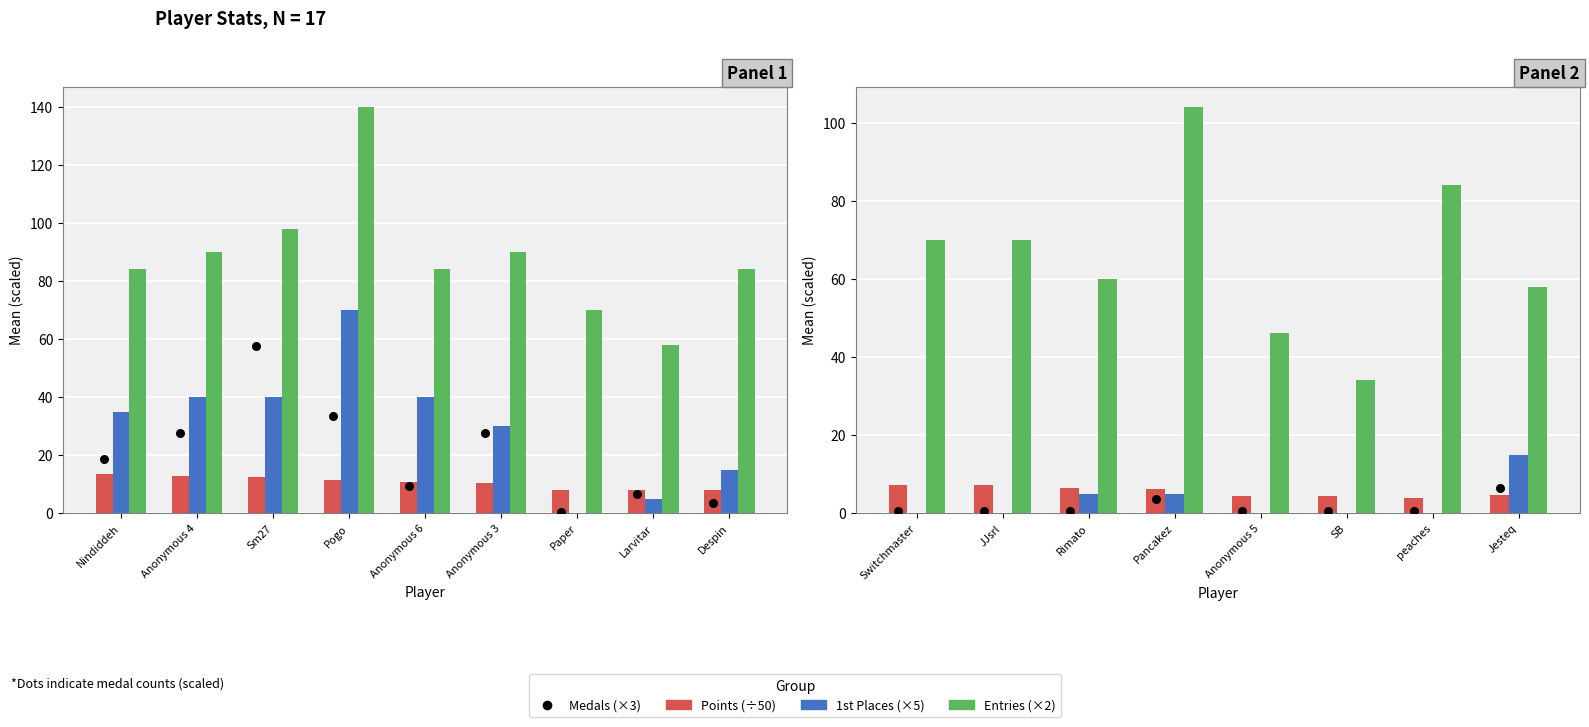

What are all the series names shown in the legend?

Points (÷50), 1st Places (×5), Entries (×2), Medals (×3)